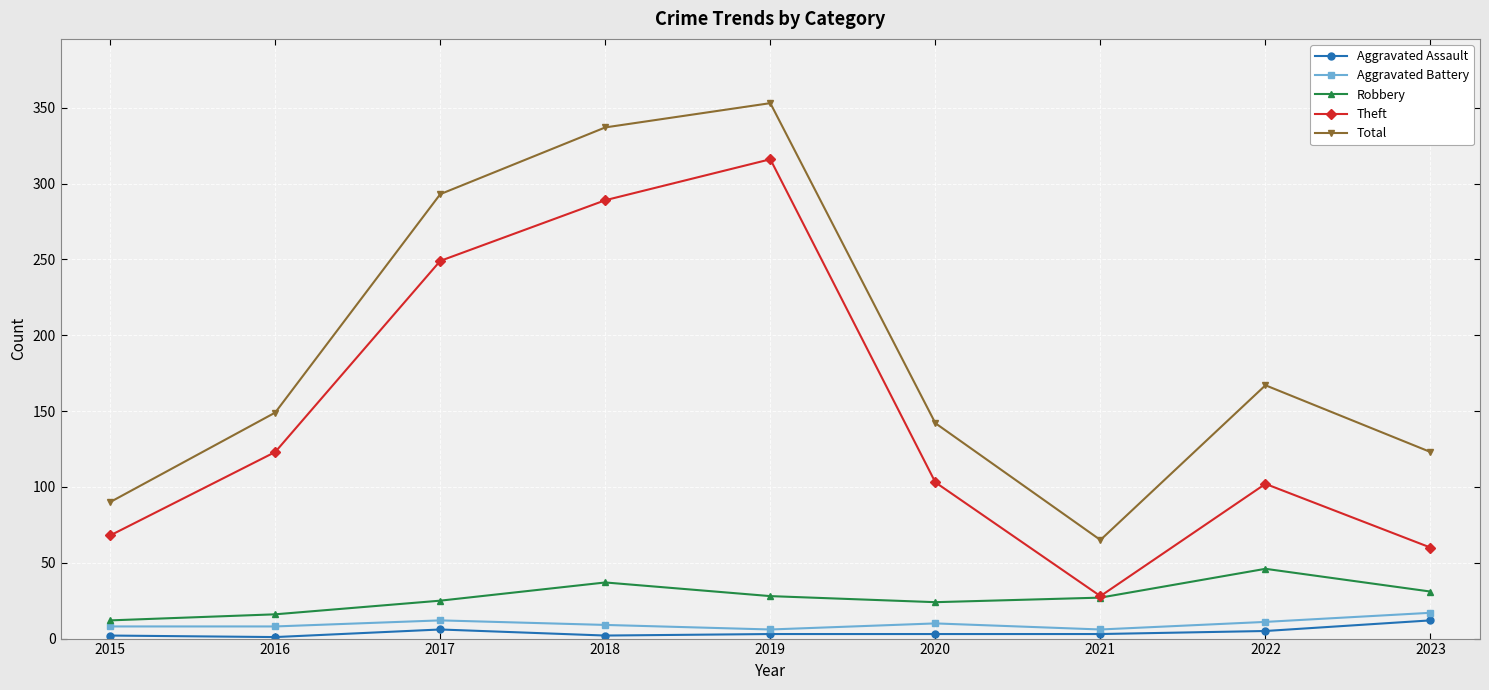

What is the sum of all Theft values?

1338